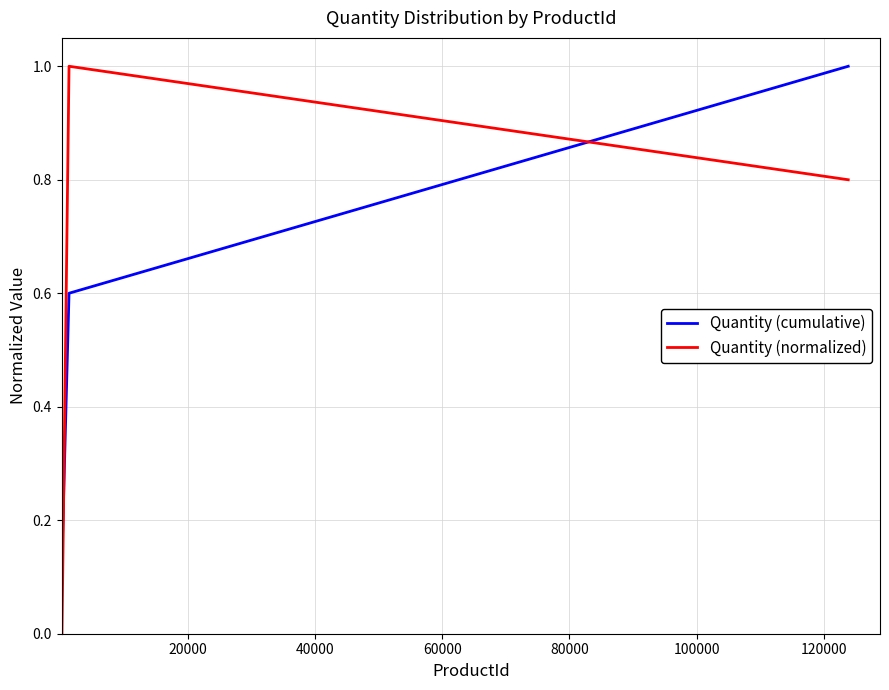

At how many categories does at least one series exceed 0?

3